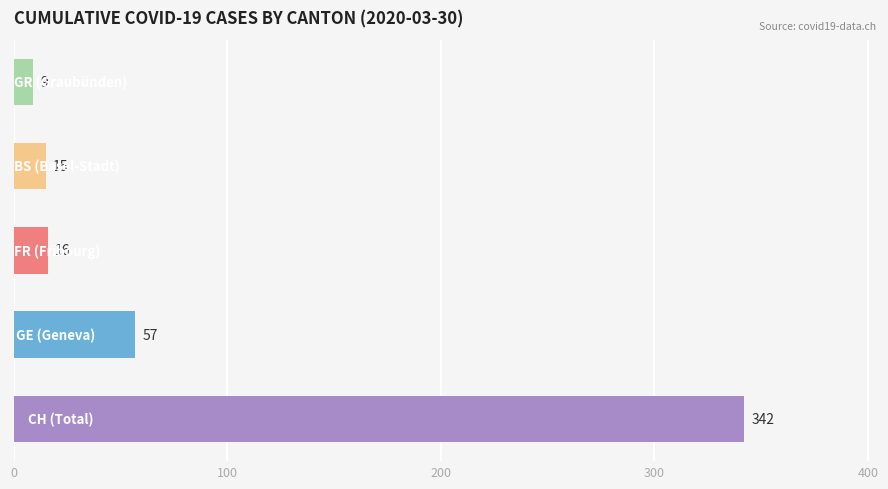

How many distinct data groups are displayed?

1